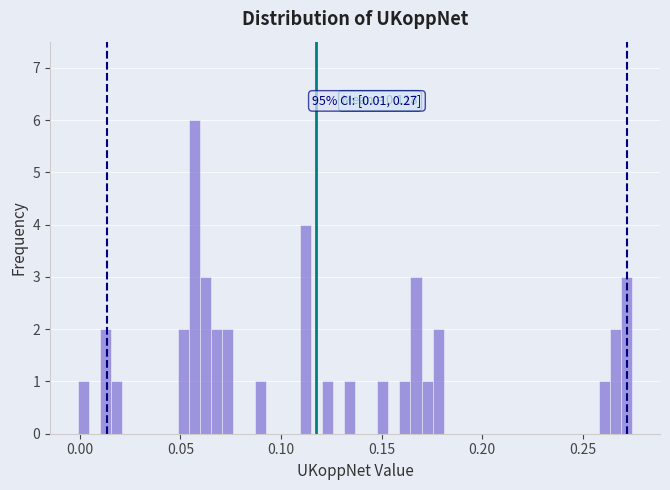

Read against the x-axis, roughly where is the centre of the tallest bar?

0.055